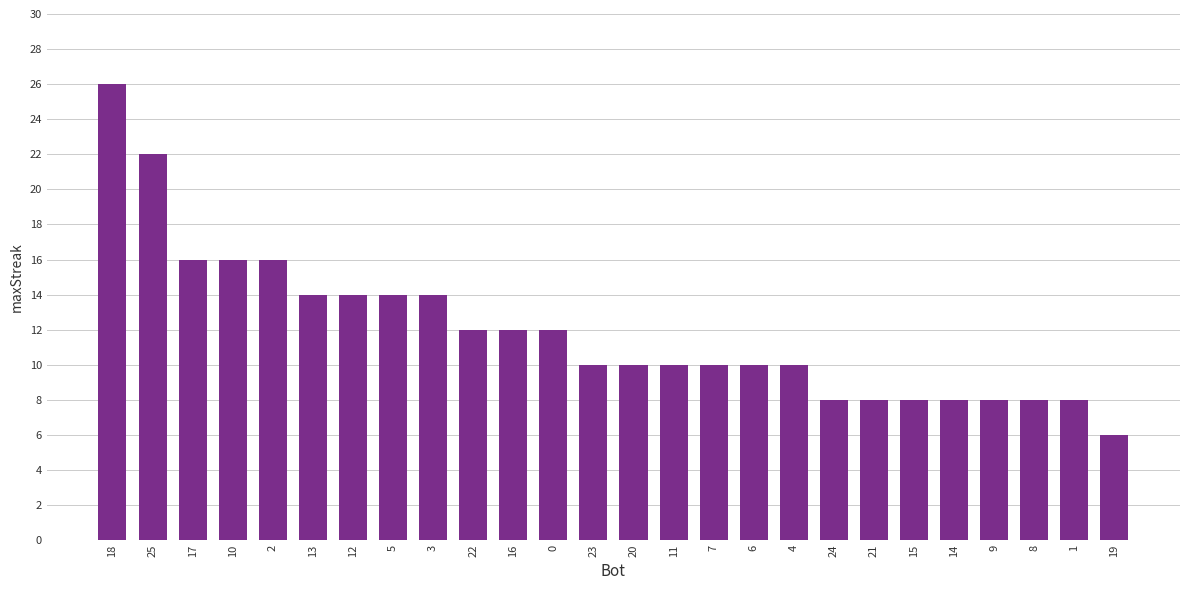

Which category has the lowest value across all series?

19